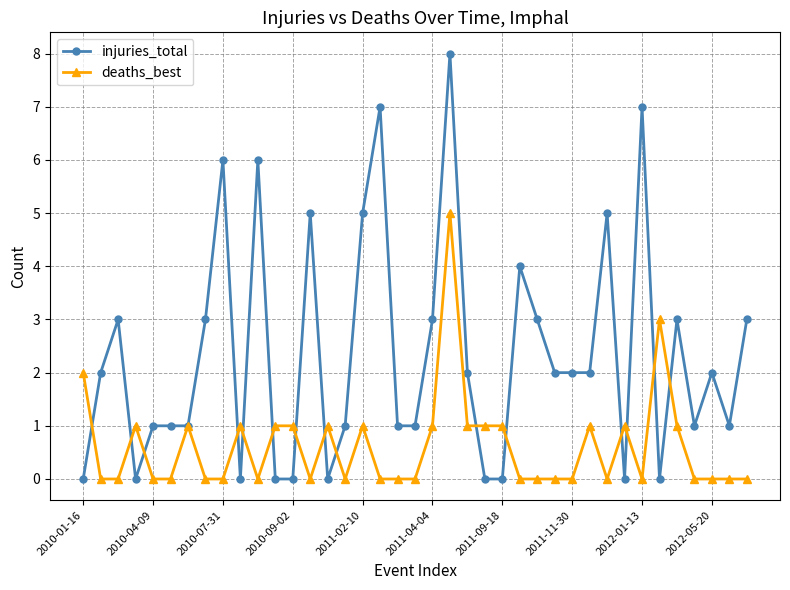

How many deaths_best values are between 0 and 1?

36